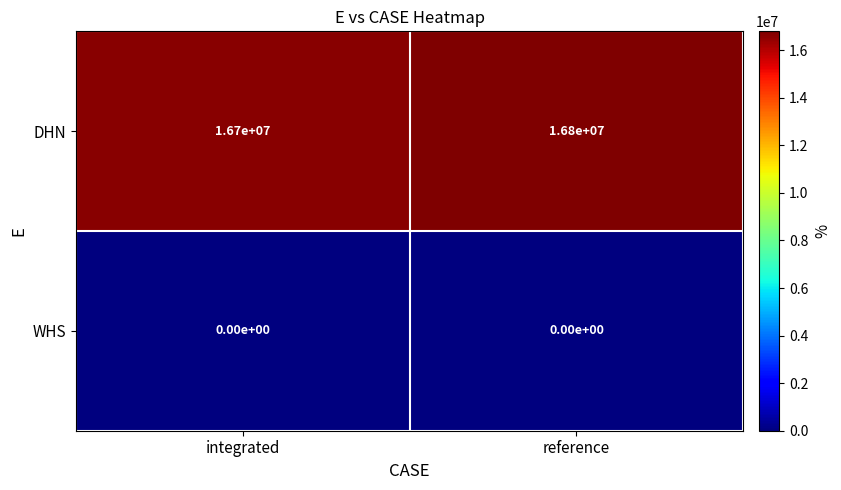

At which label is DHN closest to 16750000?

integrated